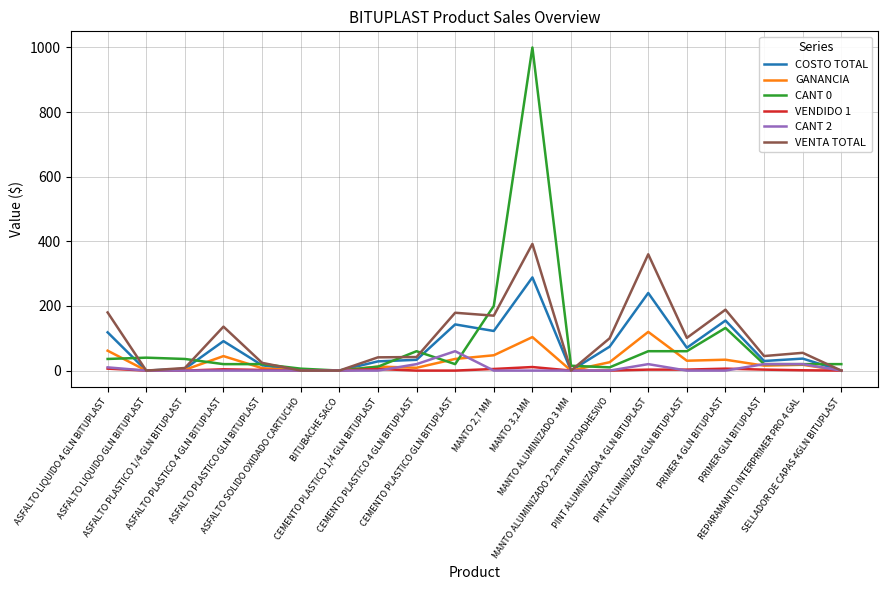

Rank the series by their maximum value, from highest to lowest.

CANT 0, VENTA TOTAL, COSTO TOTAL, GANANCIA, CANT 2, VENDIDO 1